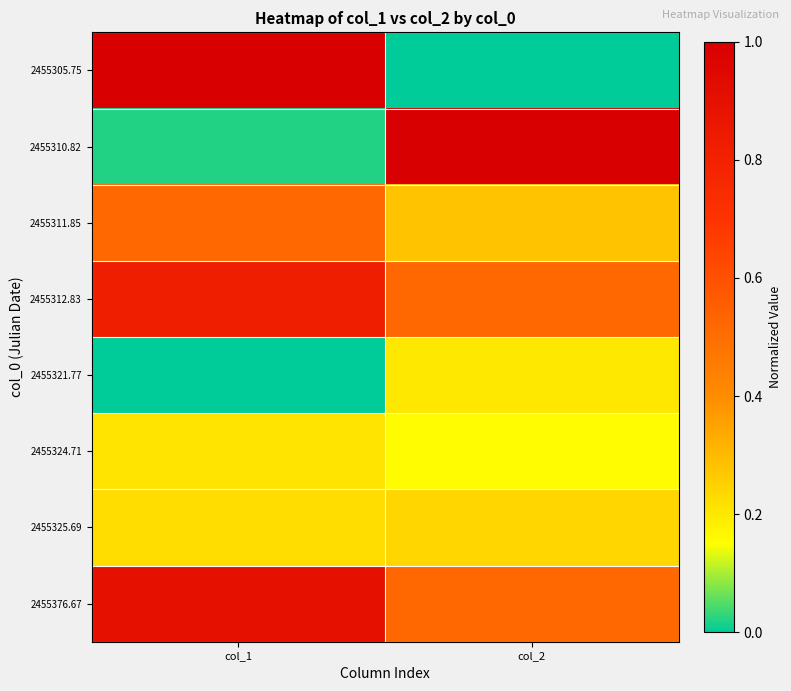

At which category is the sum across all series the highest?

col_1